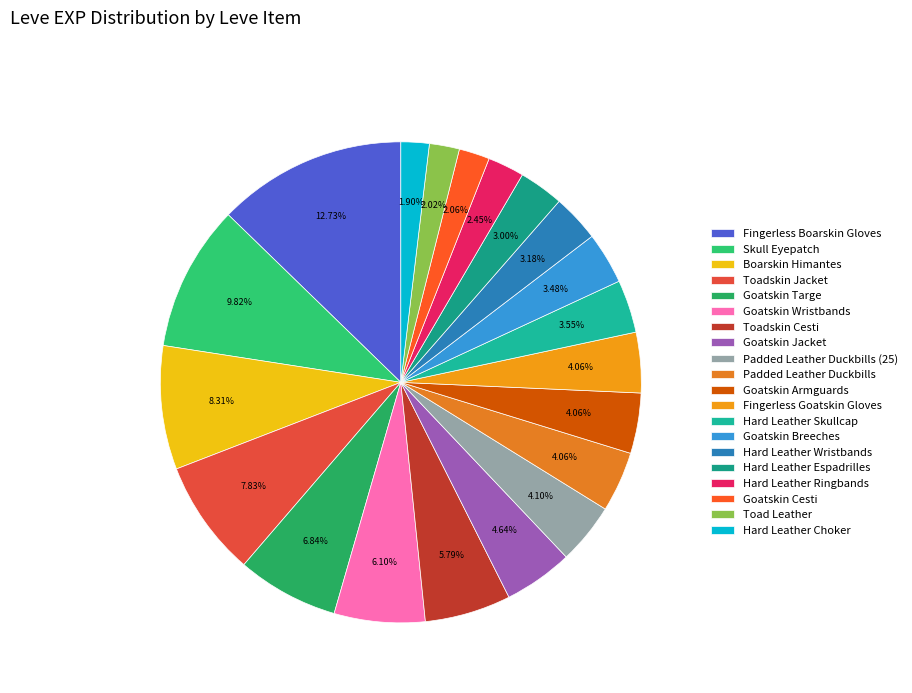

How many segments does this pie chart have?

20